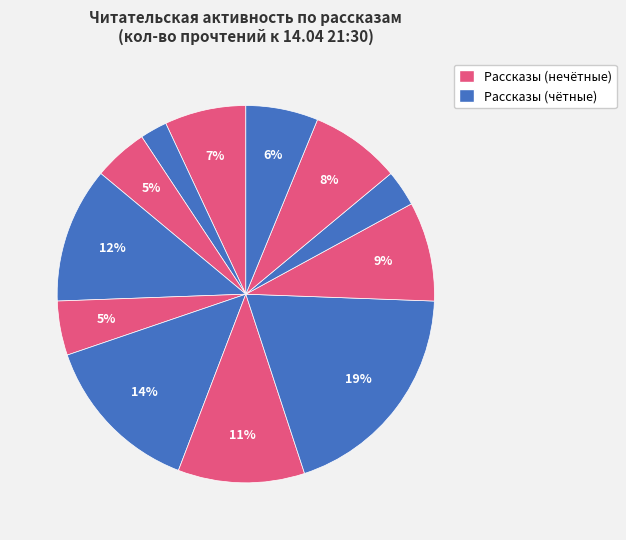

Count the number of slices in the pie.

12